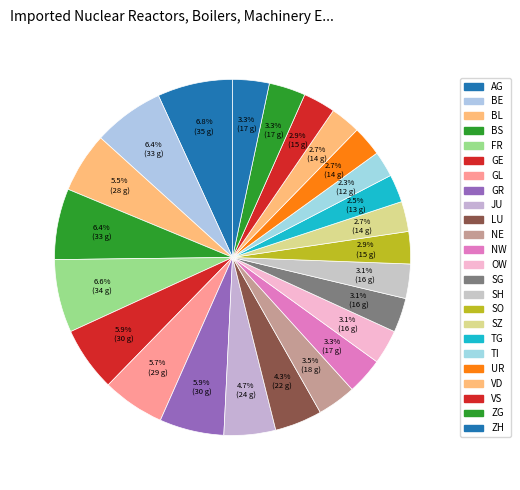

How many slices are in this pie chart?

24